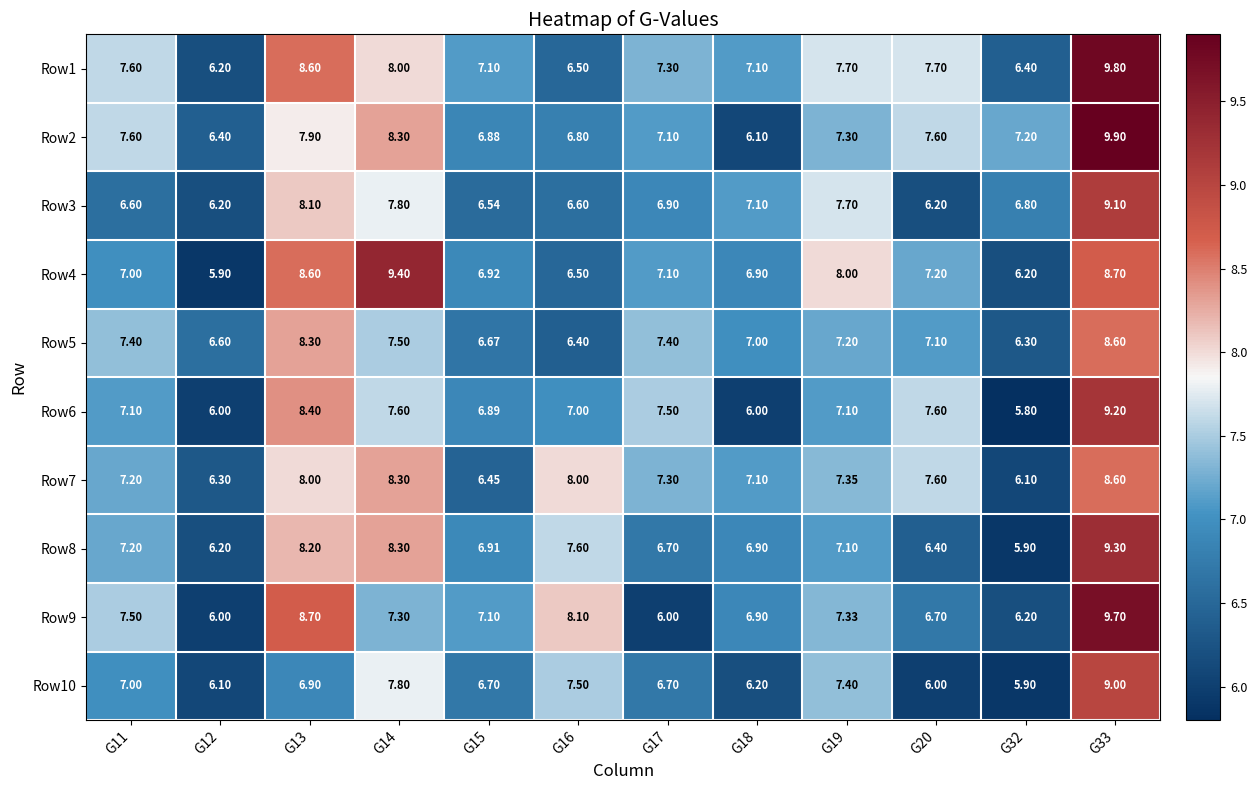

Is the value of Row6 at G20 greater than the value of Row2 at G13?

No